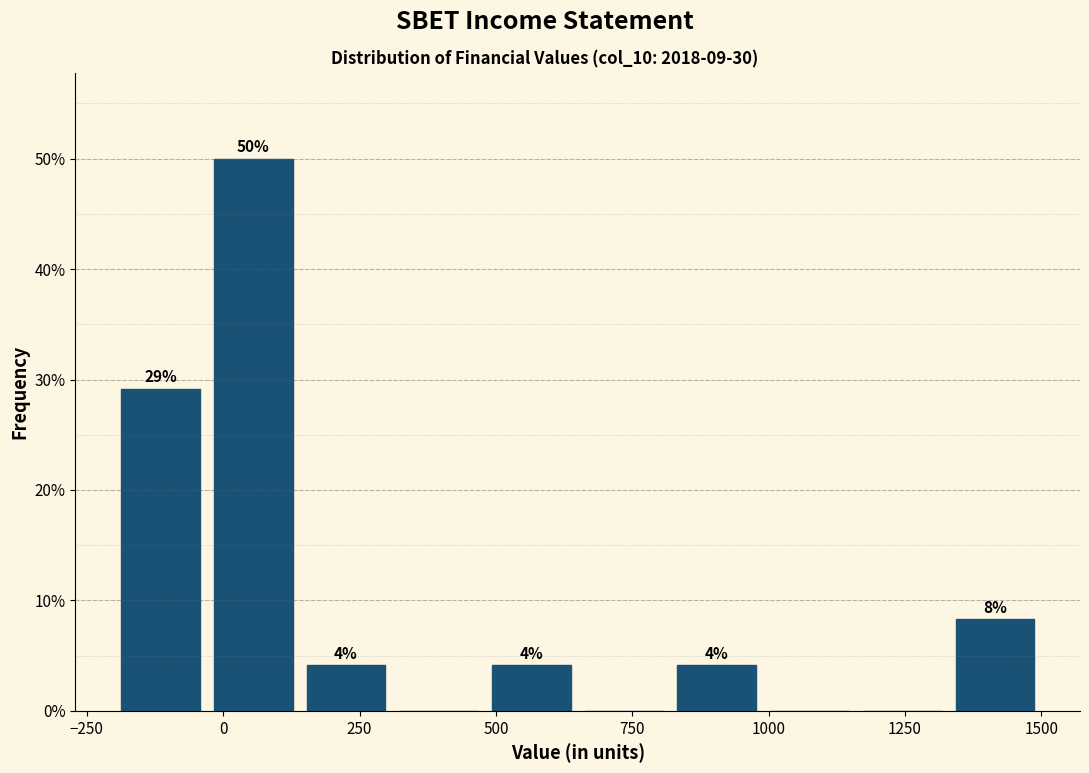

Read against the x-axis, roughly where is the centre of the tallest bar?

50